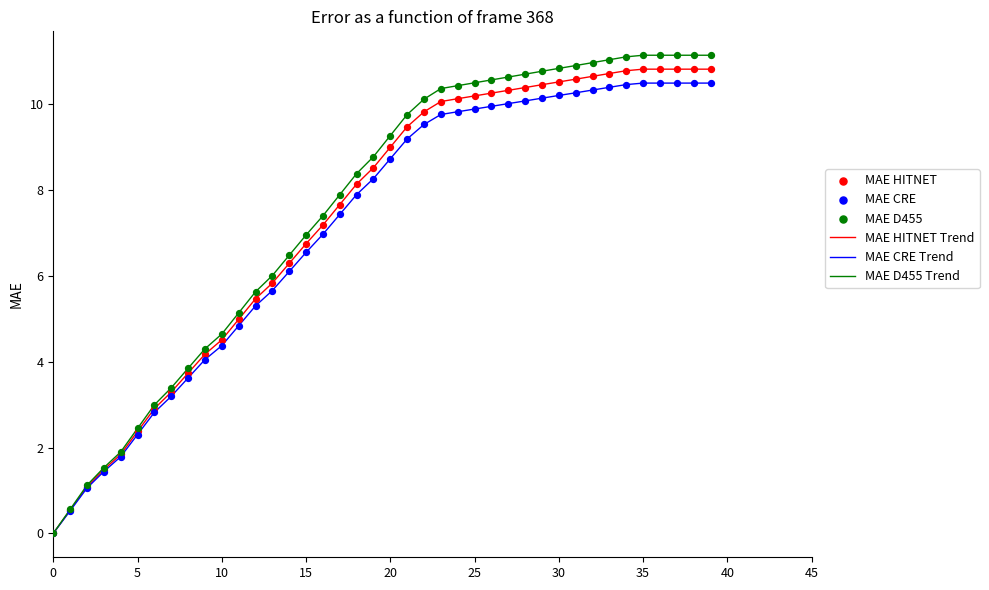

Which series has the widest spread of values?

MAE D455 Trend